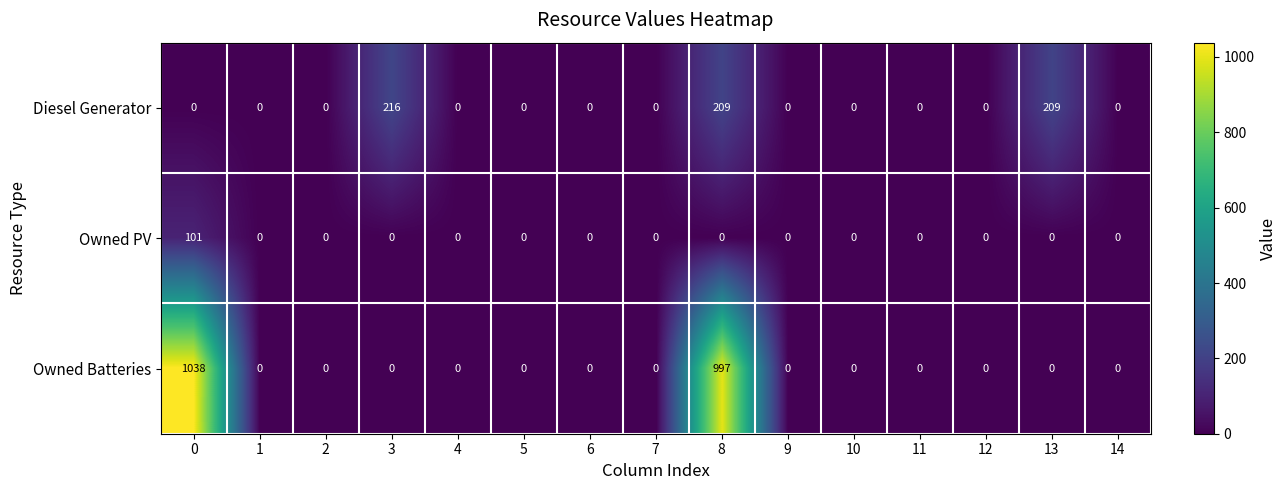

Which series changed the most between 12 and 13?

Diesel Generator